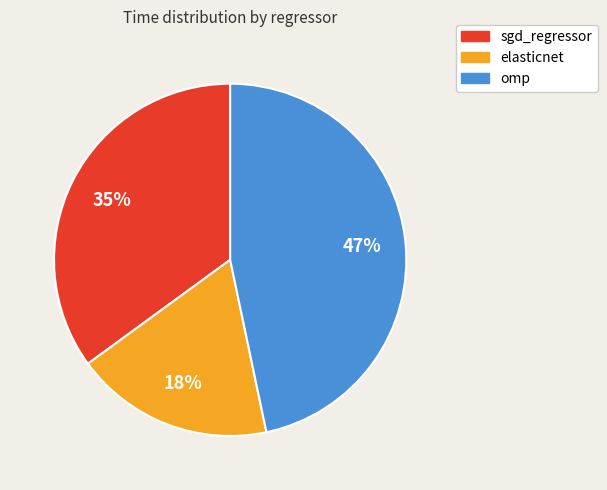

How many slices are in this pie chart?

3